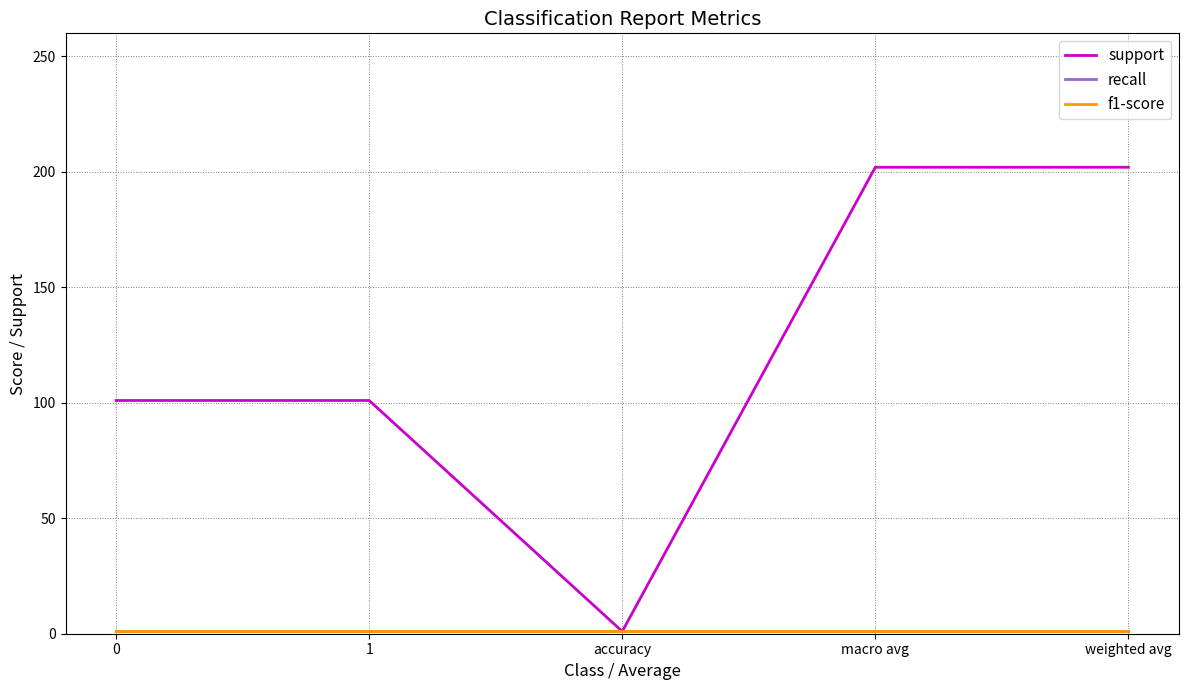

Does the chart have visible grid lines?

Yes